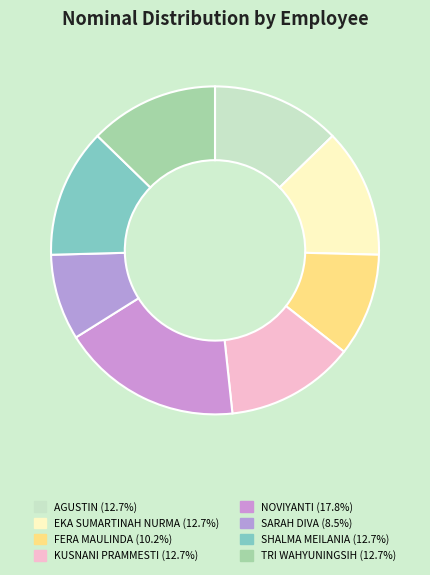

To the nearest percent, what is the difference between the largest and smallest slice percentages?

9%